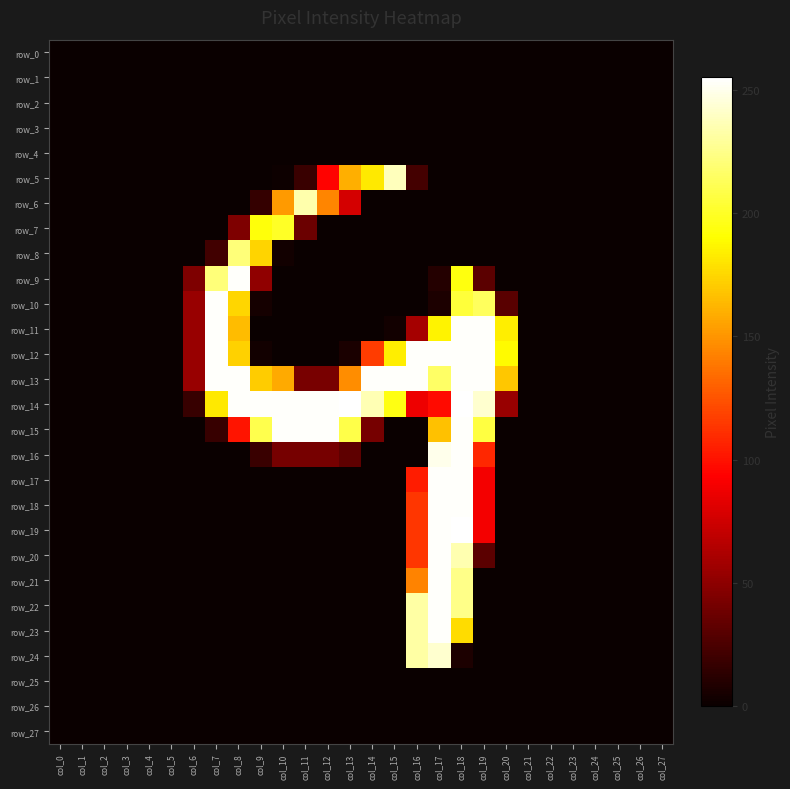

What is the maximum value shown in the chart?

255